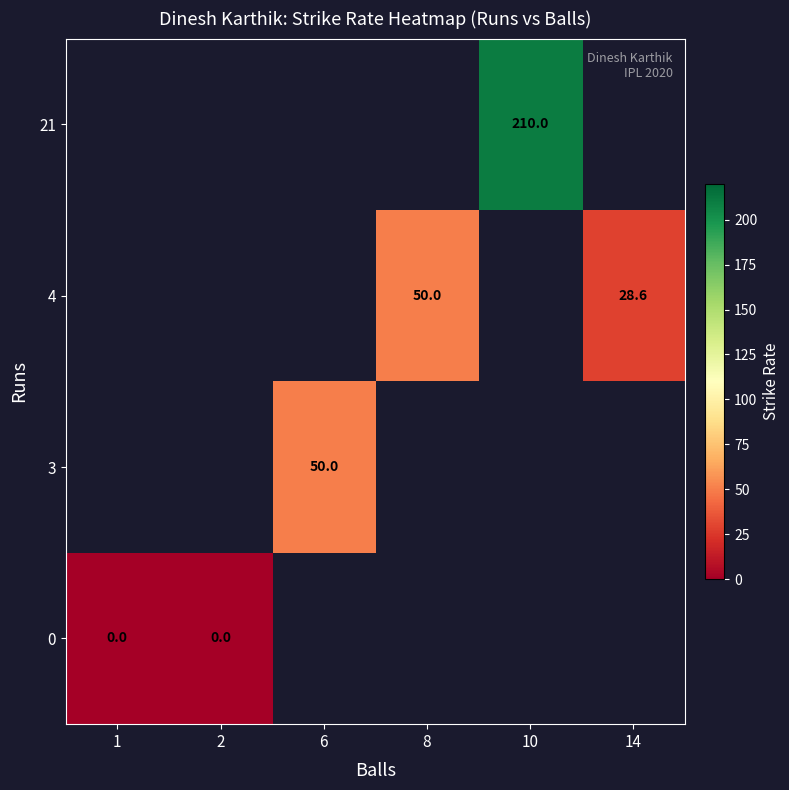

At which label is row_0 closest to 0?

1